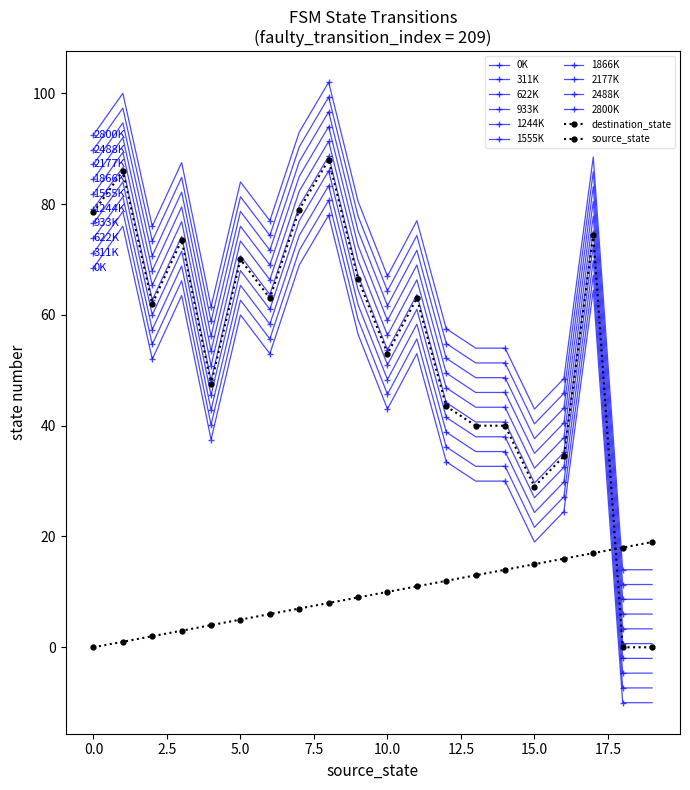

Is this an area chart (filled region under the line)?

No